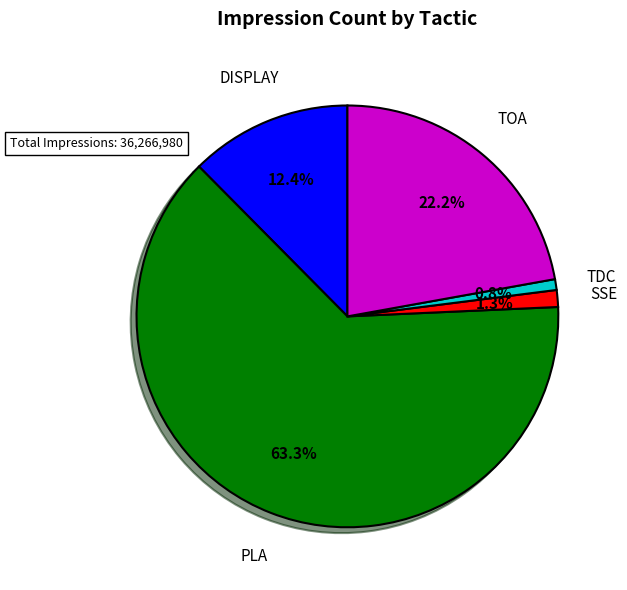

Does any single category account for the majority?

Yes